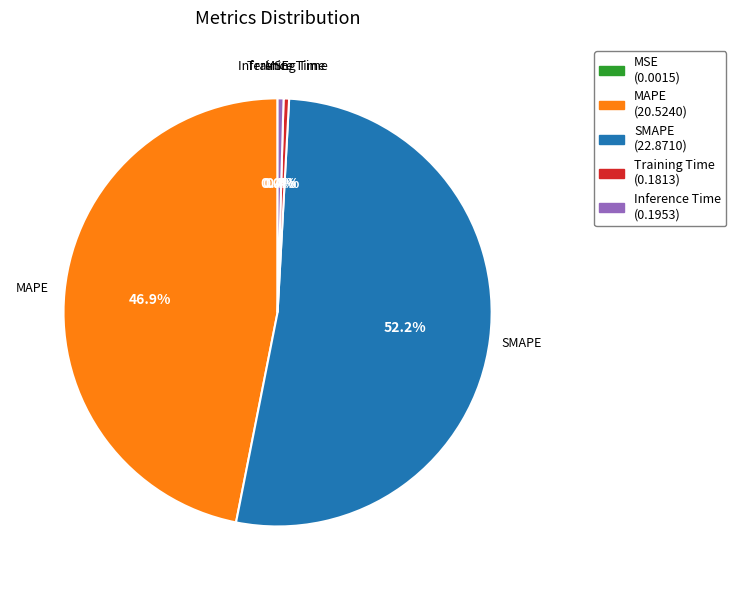

To the nearest percent, what is the difference between the largest and smallest slice percentages?

52%